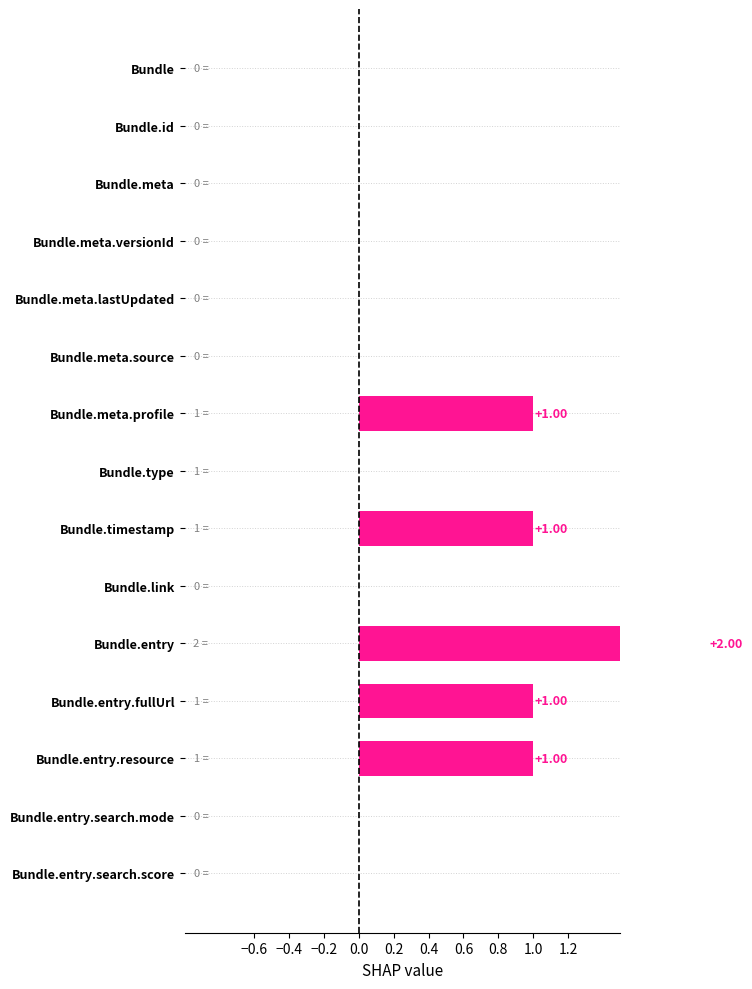

What is the value of the 4th bar from the left?

1